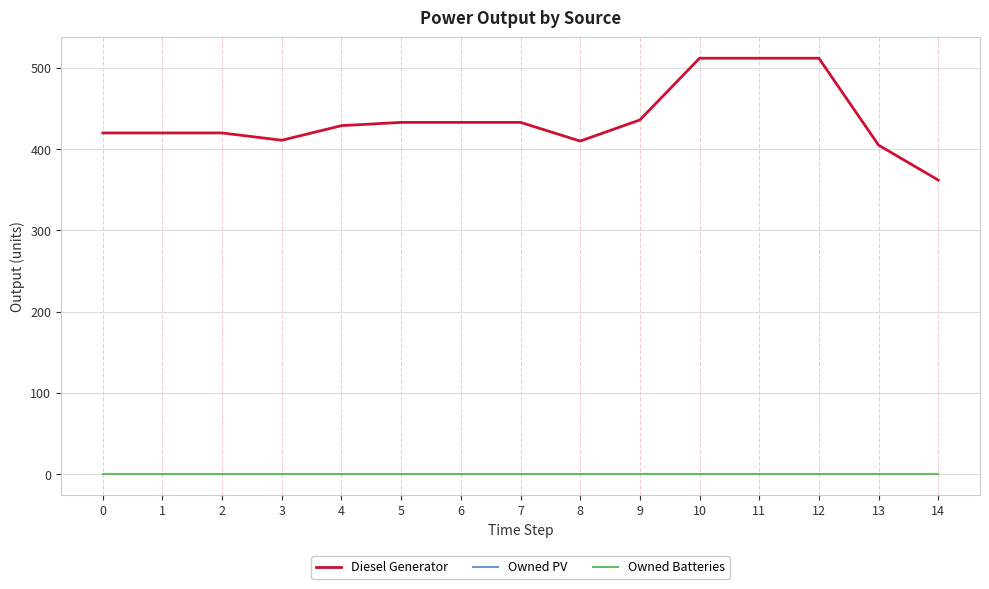

True or false: Owned PV and Owned Batteries cross at least once.

False